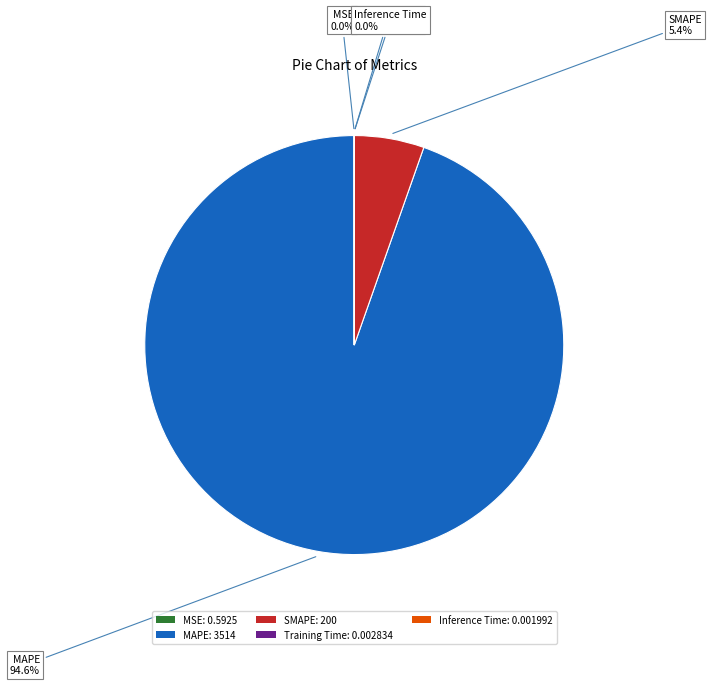

Combined, do SMAPE: 200 and MAPE: 3514 account for over 50%?

Yes